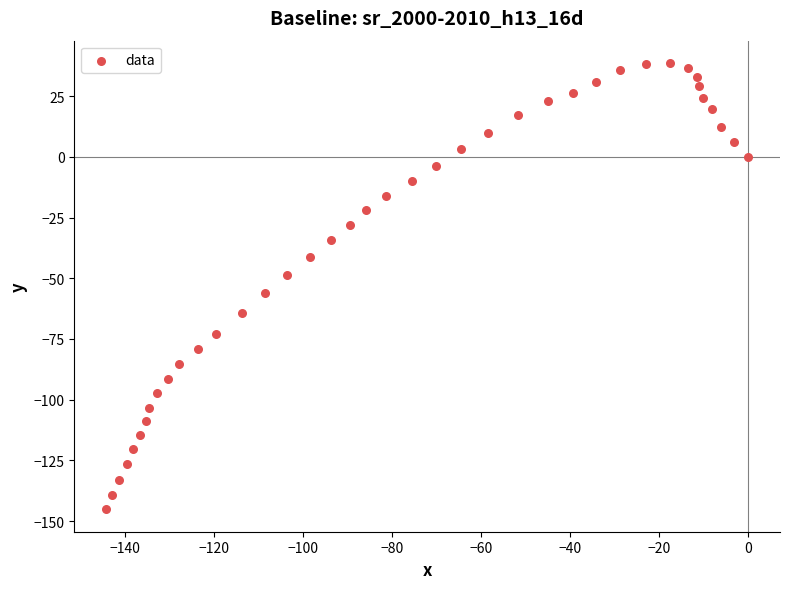

What is the range of Y values (max minus min)?

183.9